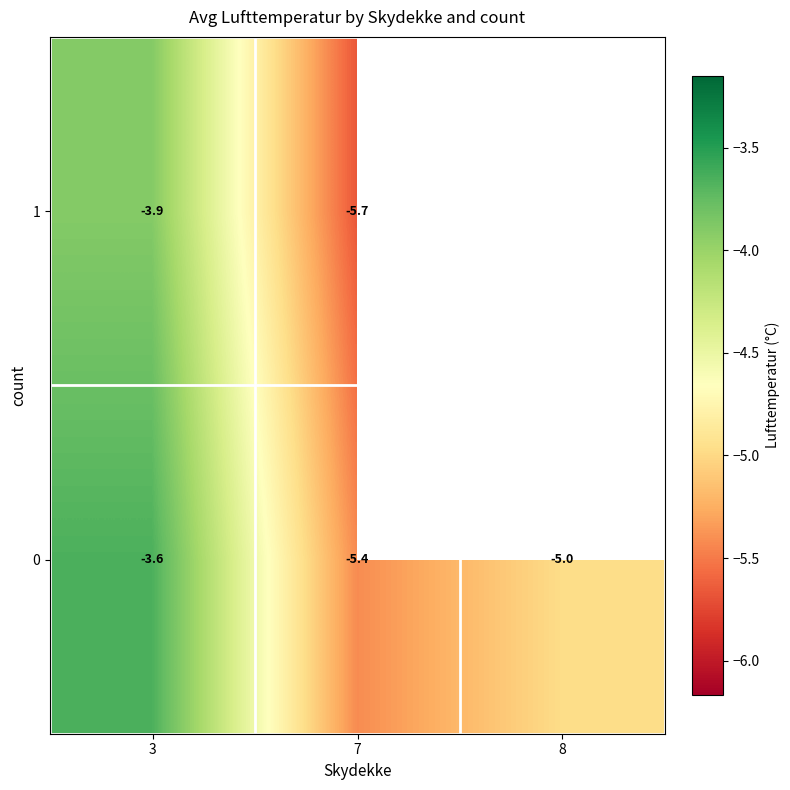

Is the value of 0 at 8 greater than the value of 1 at 7?

Yes